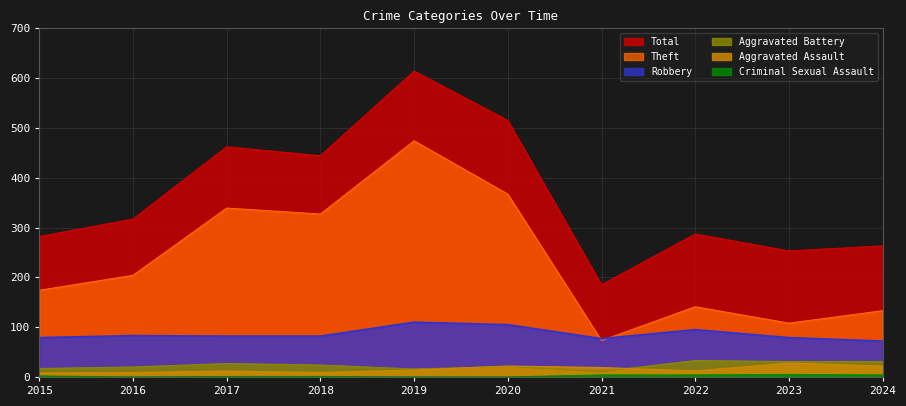

Between 2019 and 2016, which is larger?

2019